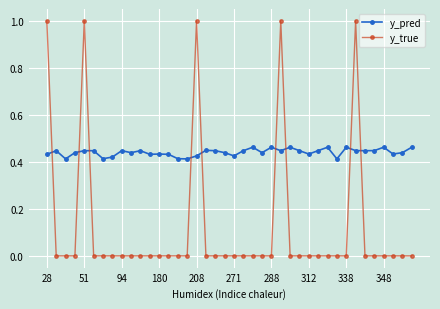

List the series in order of their peak value, lowest first.

y_pred, y_true